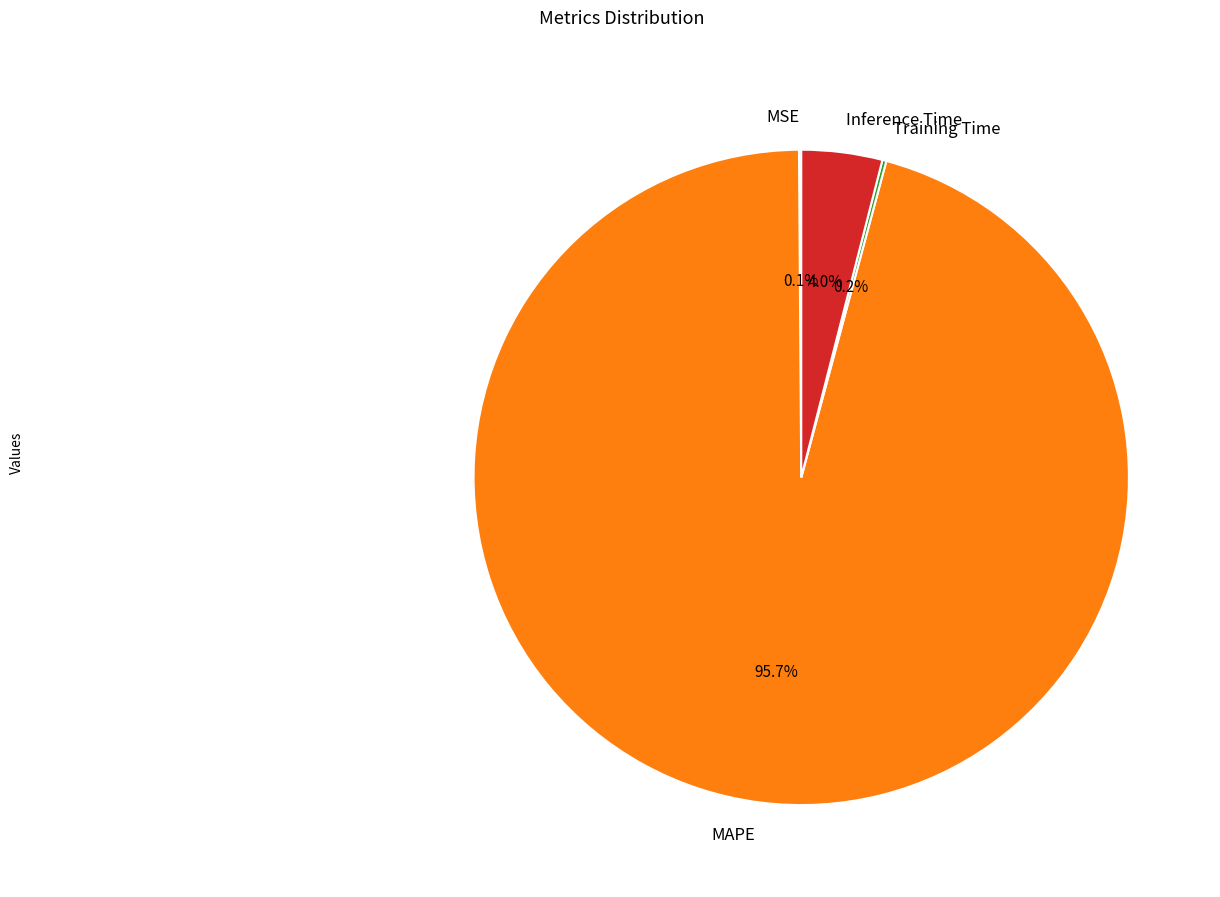

Is there any slice that represents more than half of the pie?

Yes